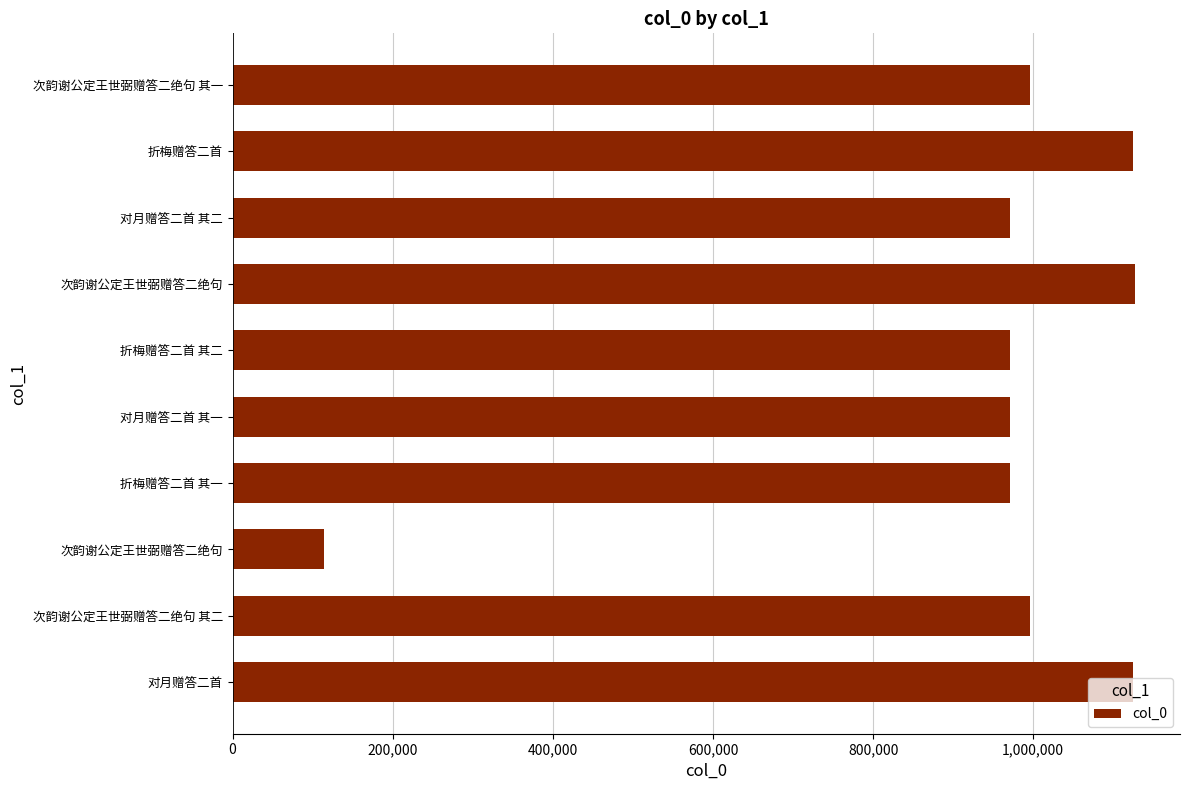

Are the bars horizontal?

Yes